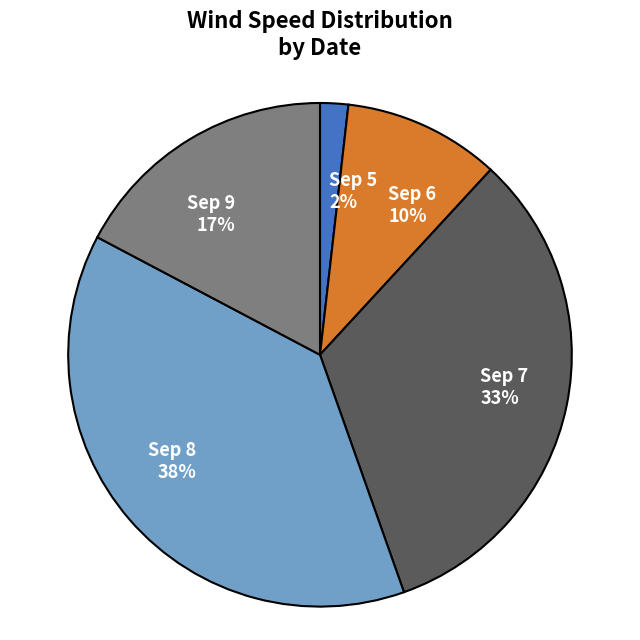

How many segments does this pie chart have?

5